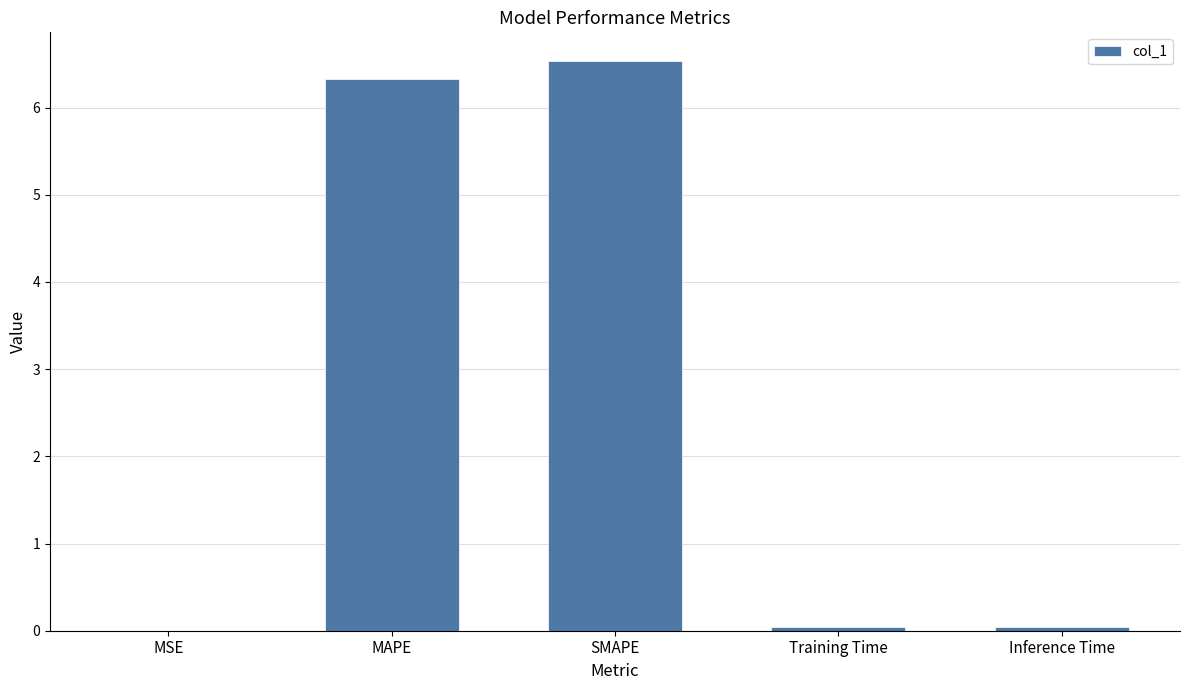

The chart shows a value of 6.5 at SMAPE. True or false?

True